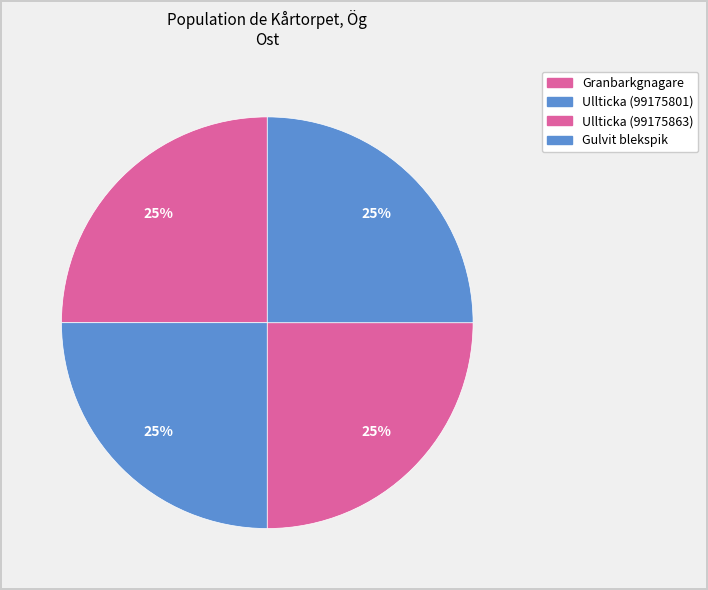

The Ullticka (99175801) slice represents 25% of the pie. True or false?

True